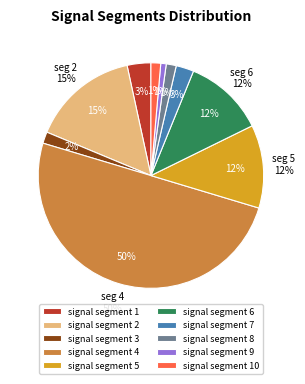

What percentage do signal segment 5 and signal segment 3 together represent?

13.6%